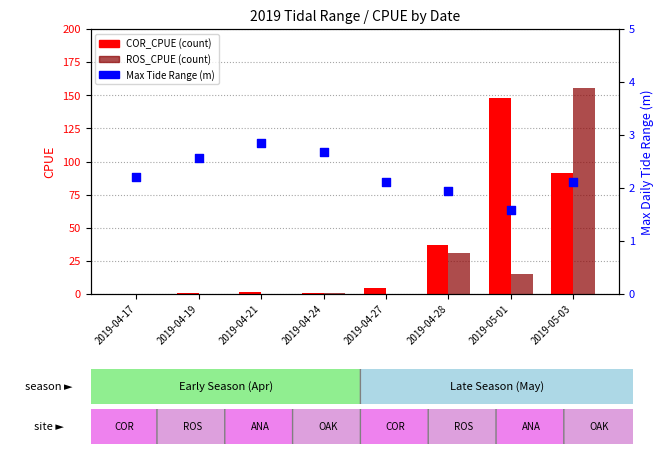

At which category is the sum across all series the highest?

2019-05-03